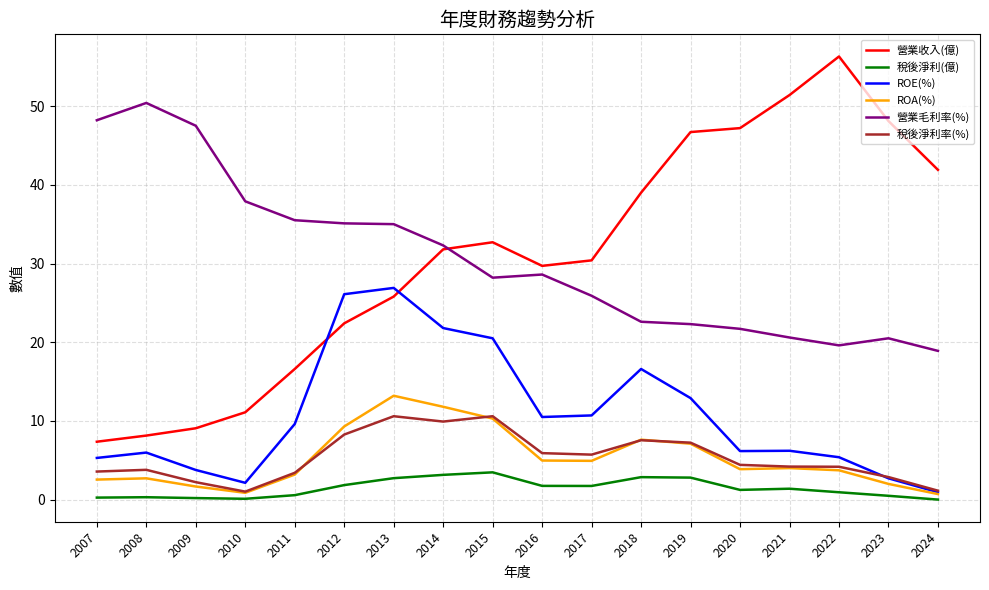

Is the value of 營業毛利率(%) at 2021 greater than the value of ROA(%) at 2021?

Yes